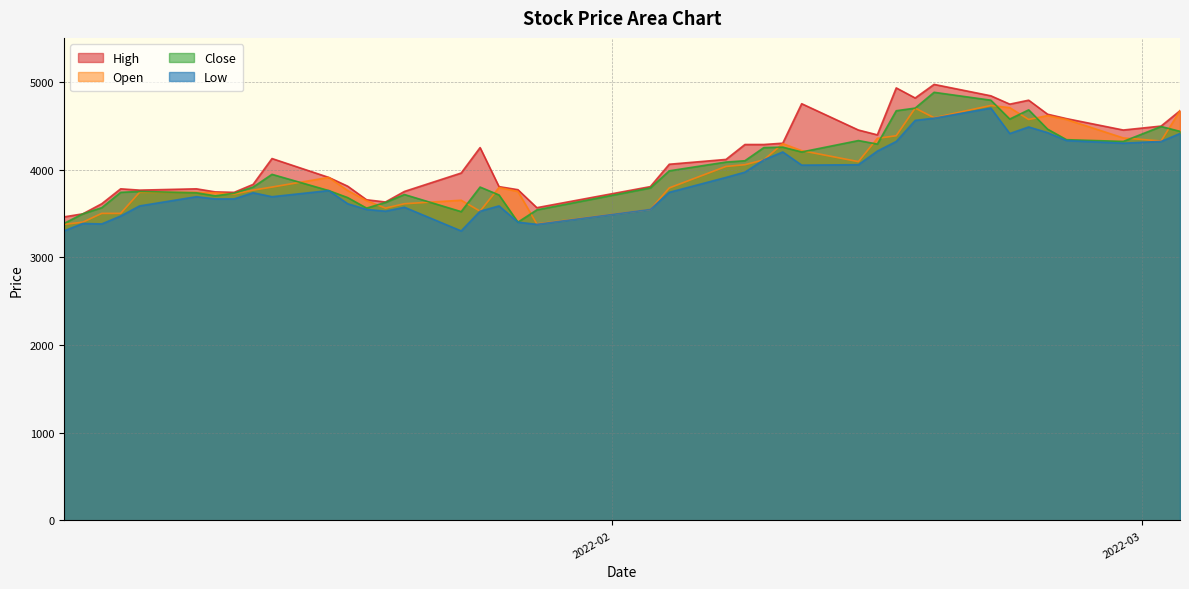

What is the label of the 29th point from the right?

2022-01-18